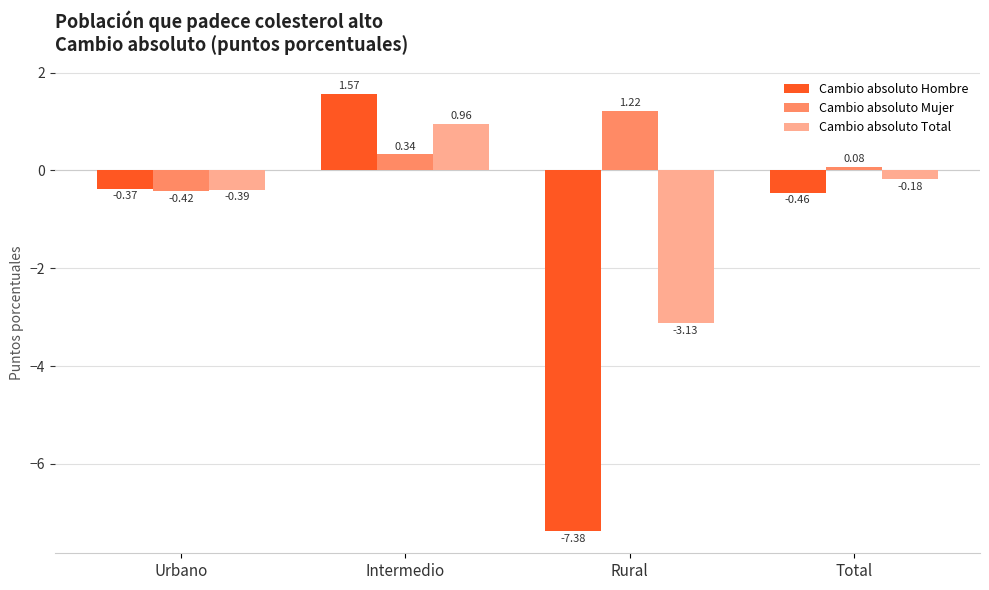

What is the difference between the highest and lowest values at Rural?

8.6